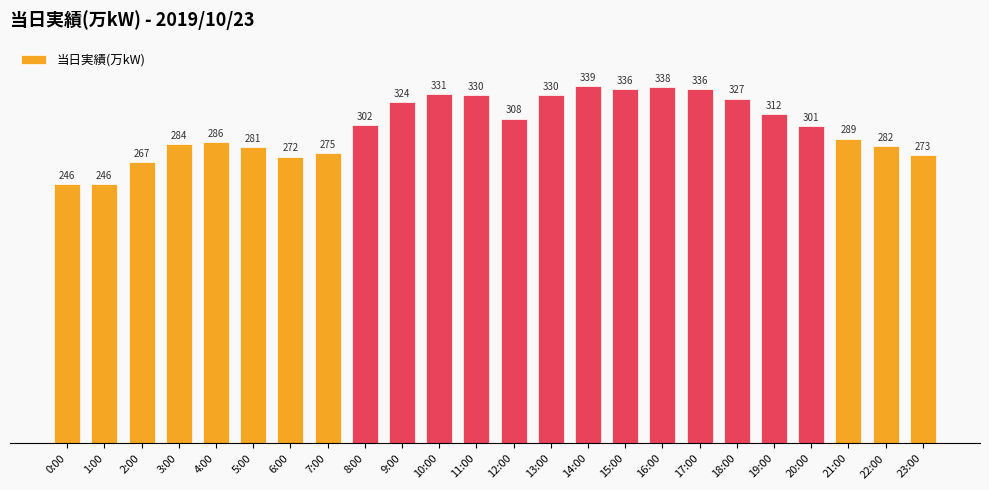

What value does the data have at 16:00, to the nearest 10?

340